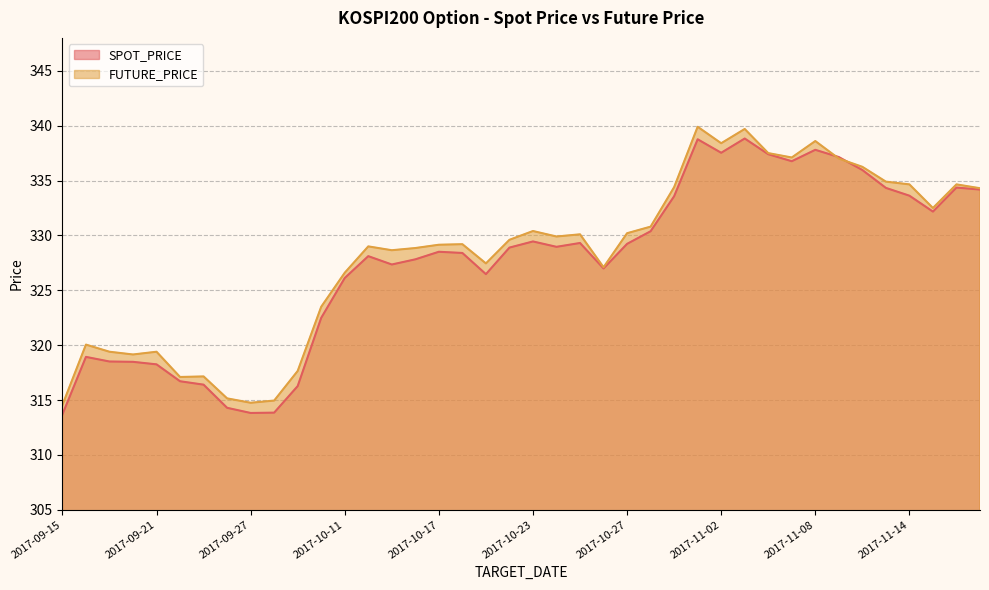

Reading left to right, what are all the values shown in this chart?

SPOT_PRICE: 2017-09-15=313.7	2017-09-18=318.9	2017-09-19=318.5	2017-09-20=318.5	2017-09-21=318.2	2017-09-22=316.7	2017-09-25=316.4	2017-09-26=314.3	2017-09-27=313.8	2017-09-28=313.9	2017-09-29=316.3	2017-10-10=322.5	2017-10-11=326.1	2017-10-12=328.1	2017-10-13=327.4	2017-10-16=327.8	2017-10-17=328.5	2017-10-18=328.4	2017-10-19=326.5	2017-10-20=328.9	2017-10-23=329.4	2017-10-24=329.0	2017-10-25=329.3	2017-10-26=327.0	2017-10-27=329.2	2017-10-30=330.4	2017-10-31=333.6	2017-11-01=338.8	2017-11-02=337.5	2017-11-03=338.8	2017-11-06=337.4	2017-11-07=336.8	2017-11-08=337.8	2017-11-09=337.1	2017-11-10=336.0	2017-11-13=334.3	2017-11-14=333.6	2017-11-15=332.2	2017-11-16=334.4	2017-11-17=334.2
FUTURE_PRICE: 2017-09-15=314.6	2017-09-18=320.1	2017-09-19=319.4	2017-09-20=319.1	2017-09-21=319.4	2017-09-22=317.1	2017-09-25=317.1	2017-09-26=315.1	2017-09-27=314.8	2017-09-28=314.9	2017-09-29=317.6	2017-10-10=323.5	2017-10-11=326.6	2017-10-12=329.0	2017-10-13=328.6	2017-10-16=328.9	2017-10-17=329.1	2017-10-18=329.2	2017-10-19=327.4	2017-10-20=329.6	2017-10-23=330.4	2017-10-24=329.9	2017-10-25=330.1	2017-10-26=327.1	2017-10-27=330.2	2017-10-30=330.8	2017-10-31=334.4	2017-11-01=339.9	2017-11-02=338.4	2017-11-03=339.7	2017-11-06=337.5	2017-11-07=337.1	2017-11-08=338.6	2017-11-09=337.0	2017-11-10=336.2	2017-11-13=334.9	2017-11-14=334.6	2017-11-15=332.5	2017-11-16=334.6	2017-11-17=334.3